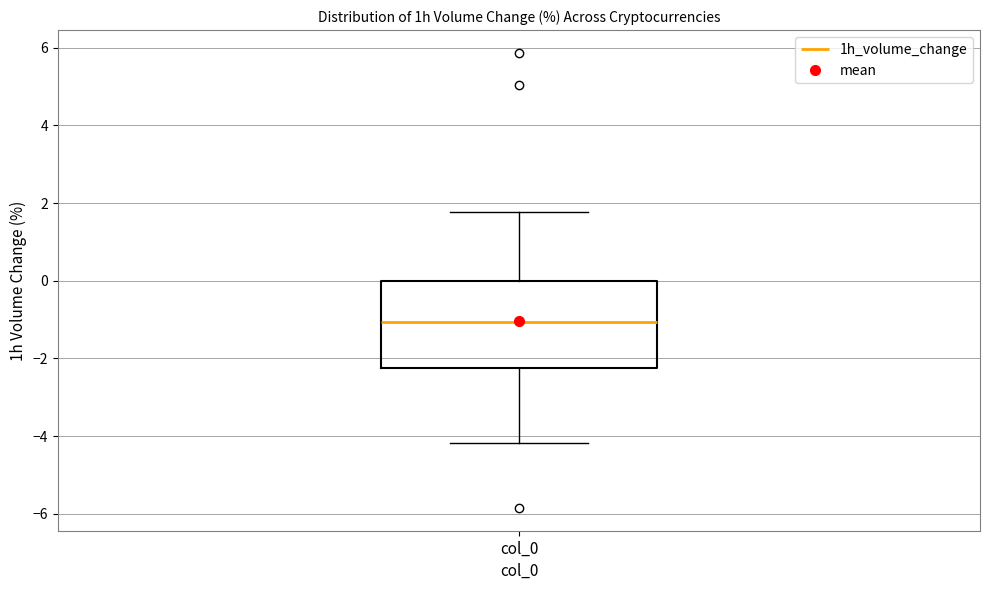

Read this box plot against the y-axis: the position of the median line, the range covered by the box, and the ends of both whiskers. The values are not printed on the chart, so give them approximately, as read against the axis.

median -1.0, box -2.2 to 0.0, whiskers -4.2 to 1.8